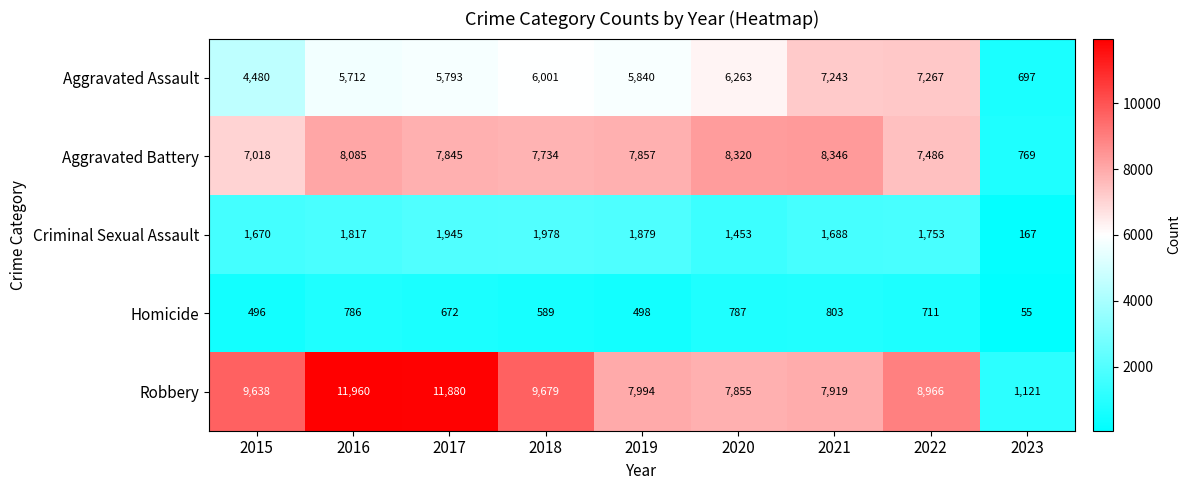

True or false: Robbery has a value of 3839 at 2019.

False